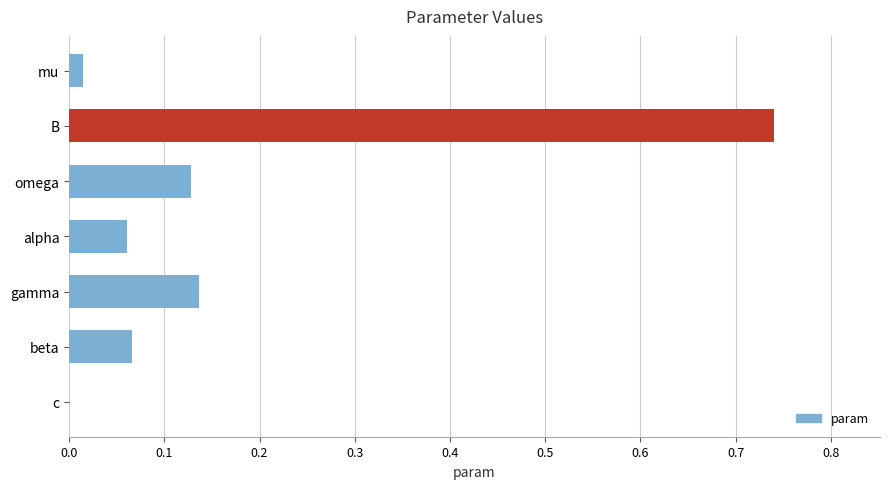

At which category does the chart reach its peak across all series?

B